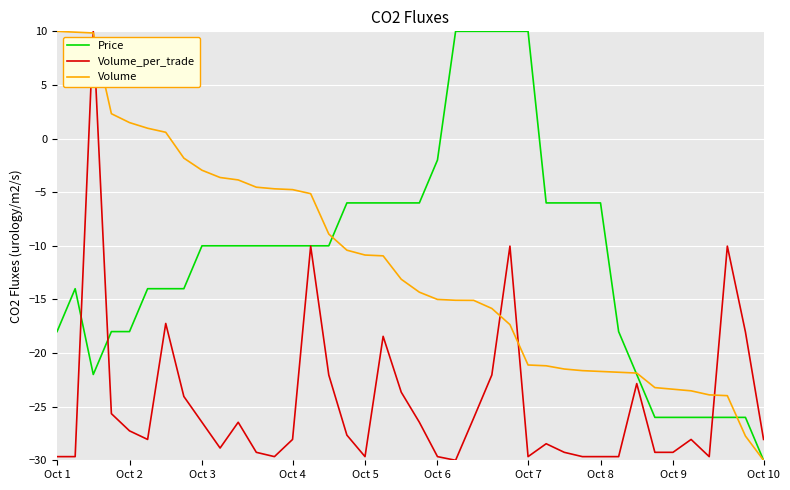

What is the highest value of the Price series?

10.0